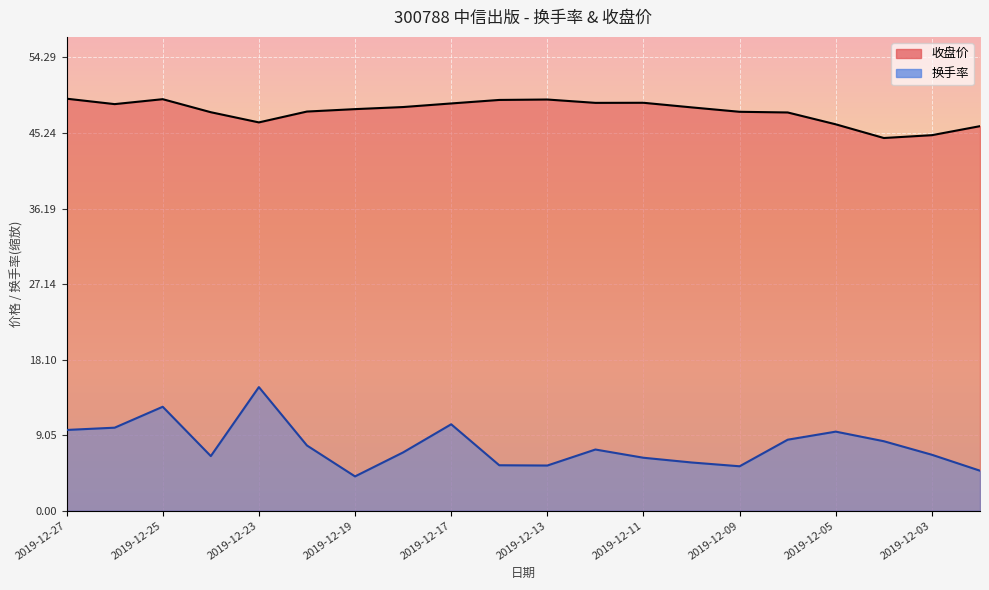

The value of 换手率_line at 2019-12-11 is 6.3. True or false?

True